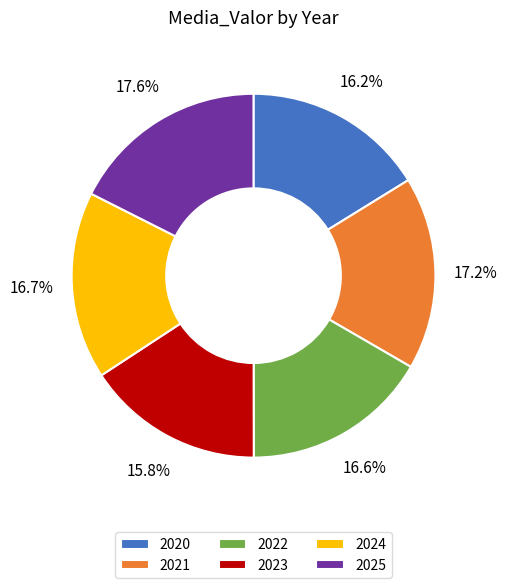

To the nearest percent, what portion does 2021 represent?

17%